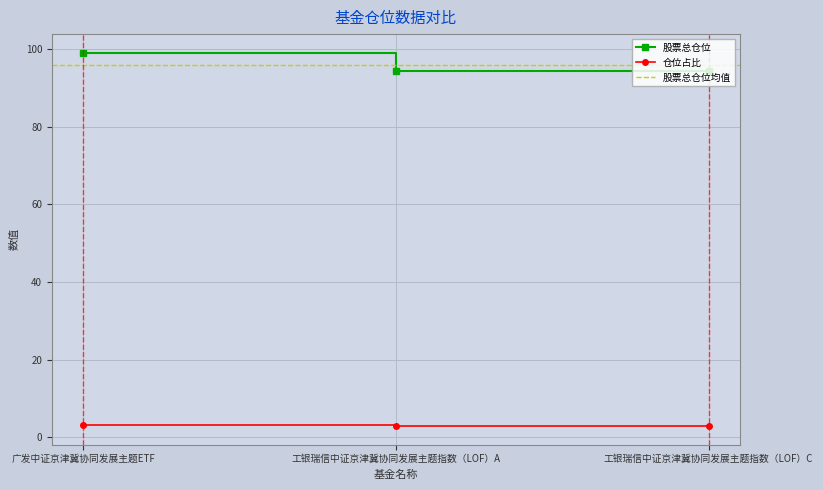

Is the value of 股票总仓位 at 工银瑞信中证京津冀协同发展主题指数（LOF）A greater than the value of 仓位占比 at 广发中证京津冀协同发展主题ETF?

Yes